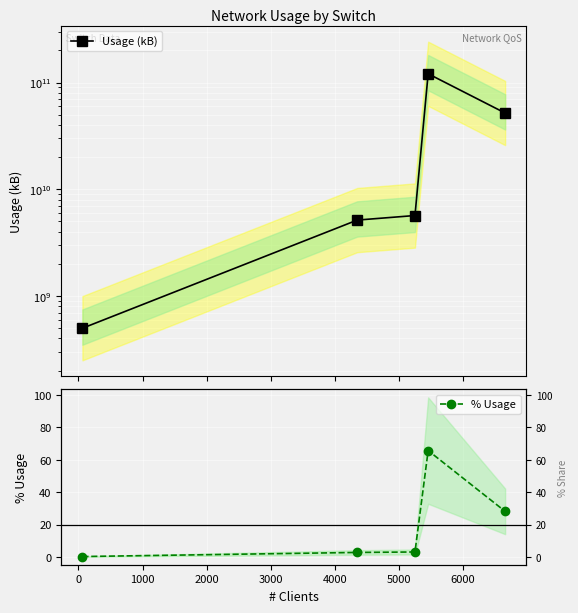

List the series in order of their overall mean, lowest first.

% Usage, Usage (kB)